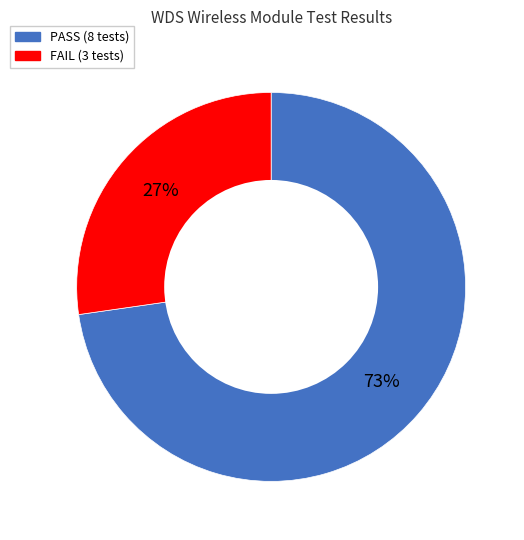

Does FAIL represent more than half of the total?

No